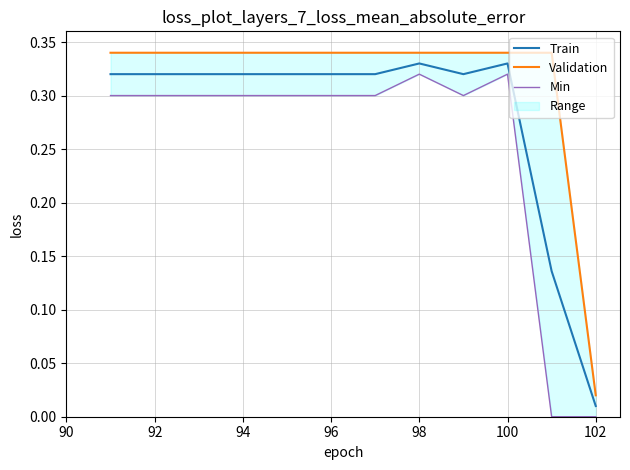

At how many categories does at least one series exceed 0?

12